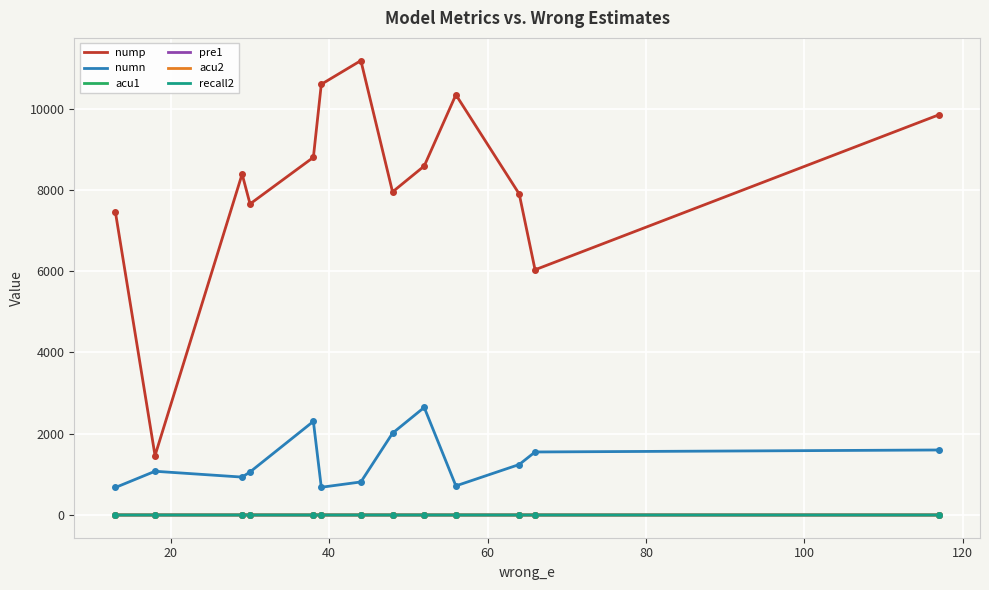

True or false: acu1 and numn cross at least once.

False